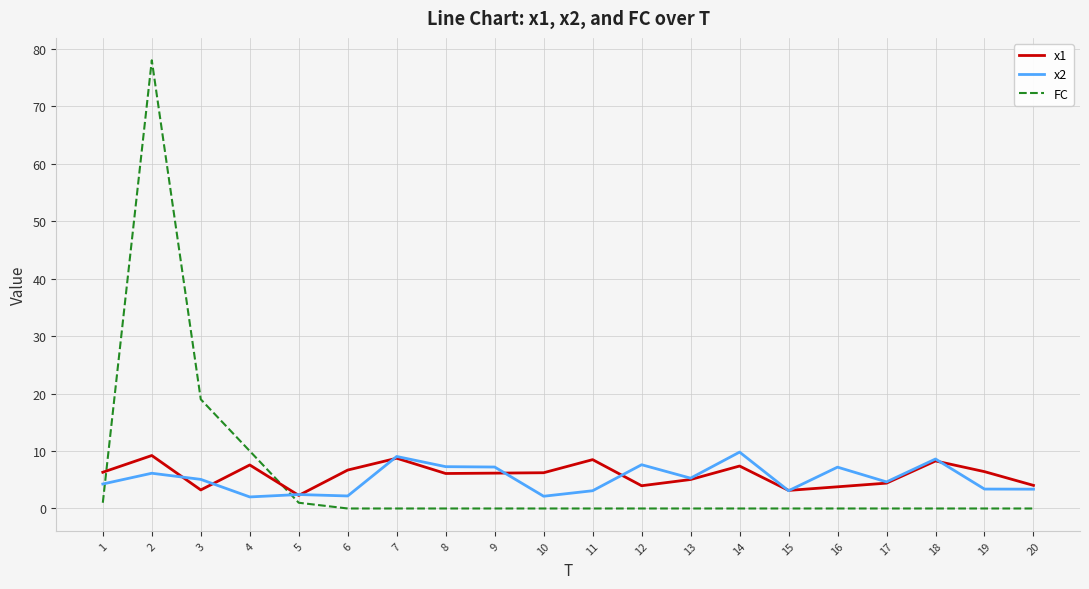

What is the maximum value shown in the chart?

78.0